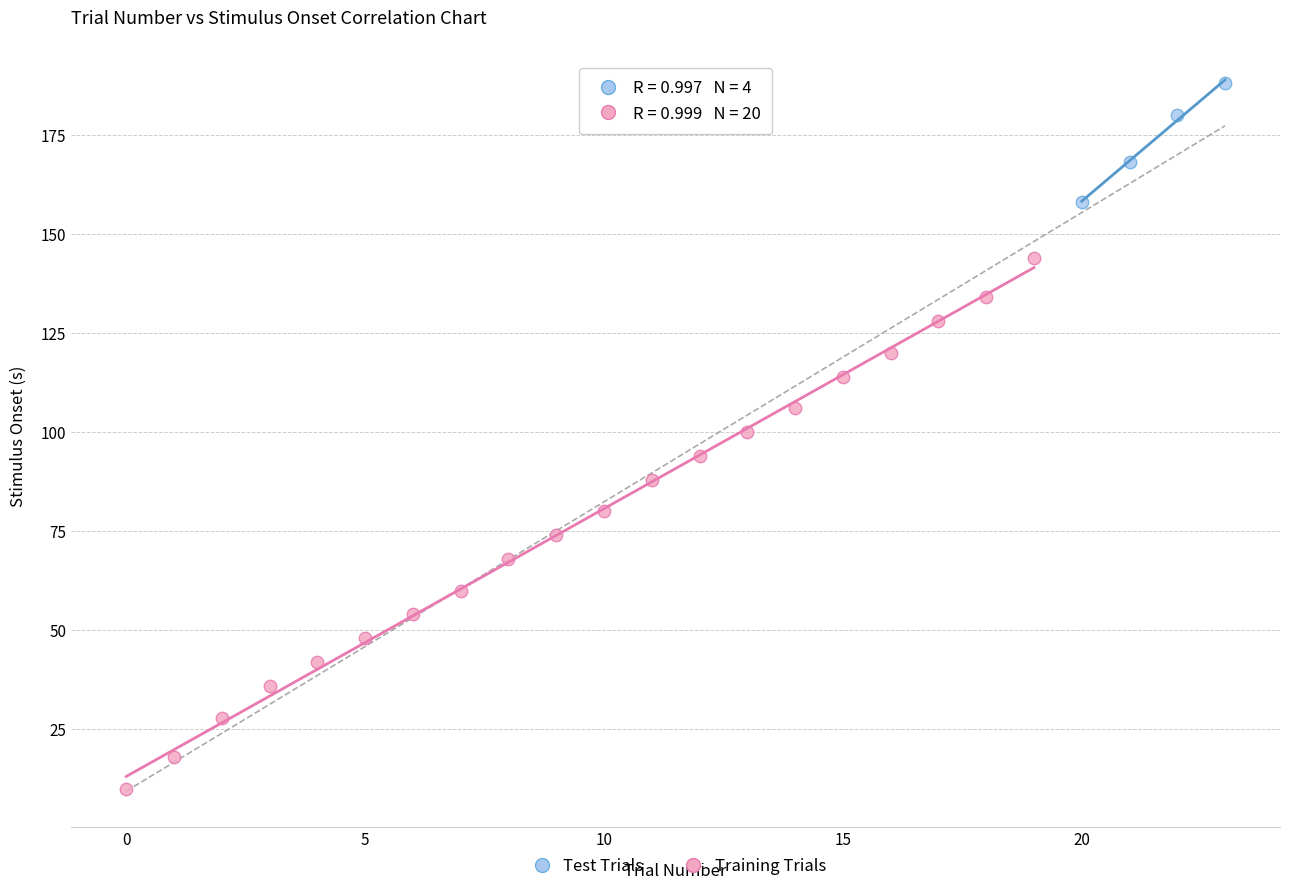

Which series has the widest spread of Y values?

Training Trials